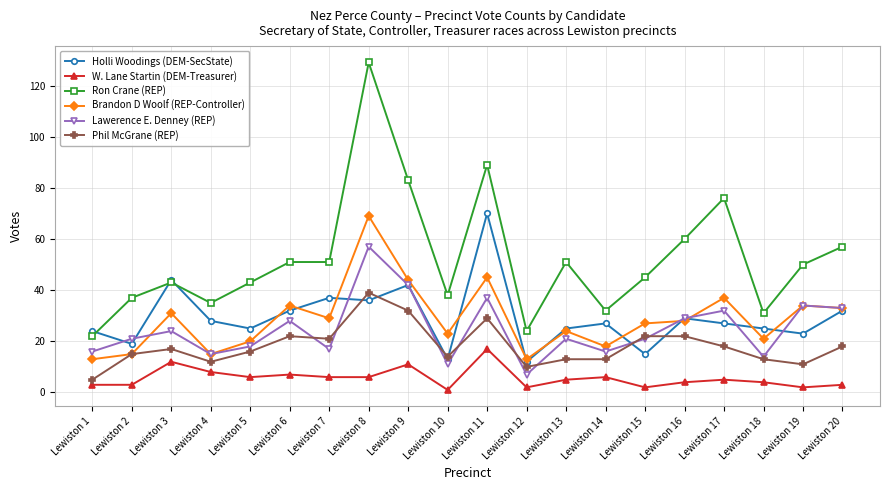

How many data points does each series have?

20